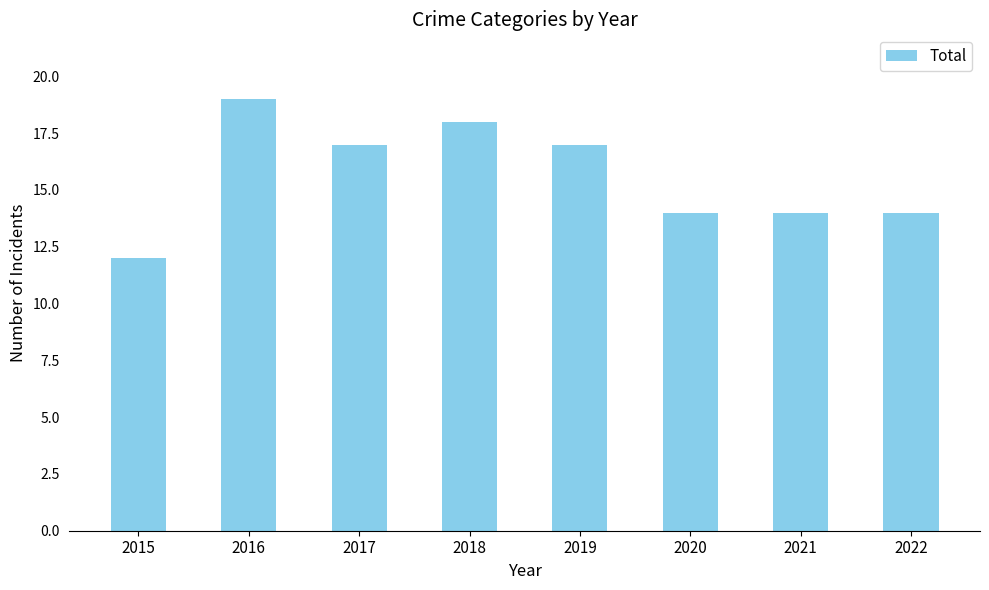

What is the sum of the values at 2015 and 2020?

26